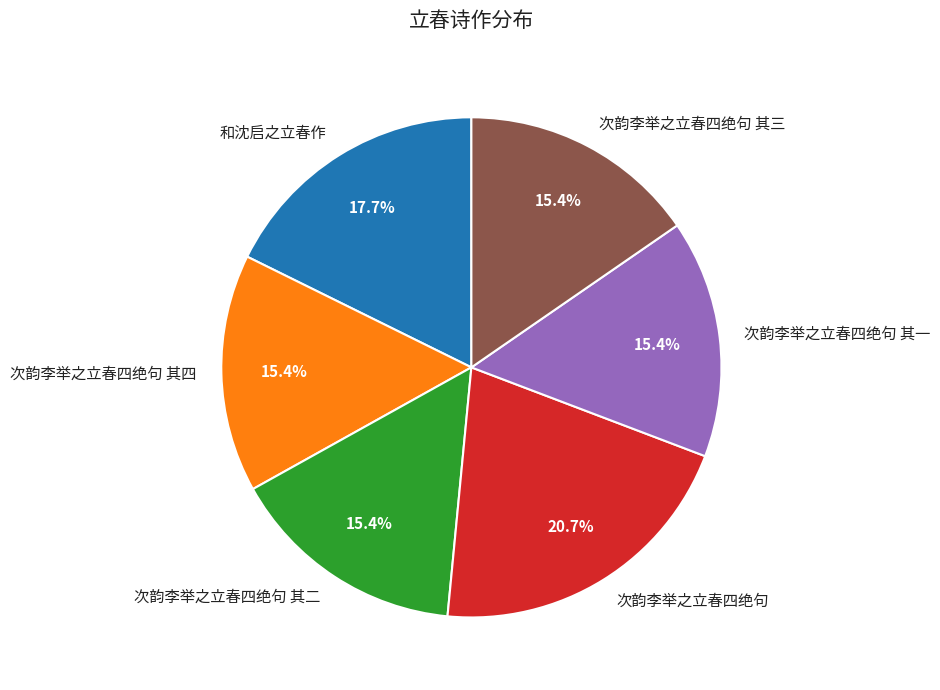

Is the sum of 次韵李举之立春四绝句 and 次韵李举之立春四绝句 其三 greater than half?

No